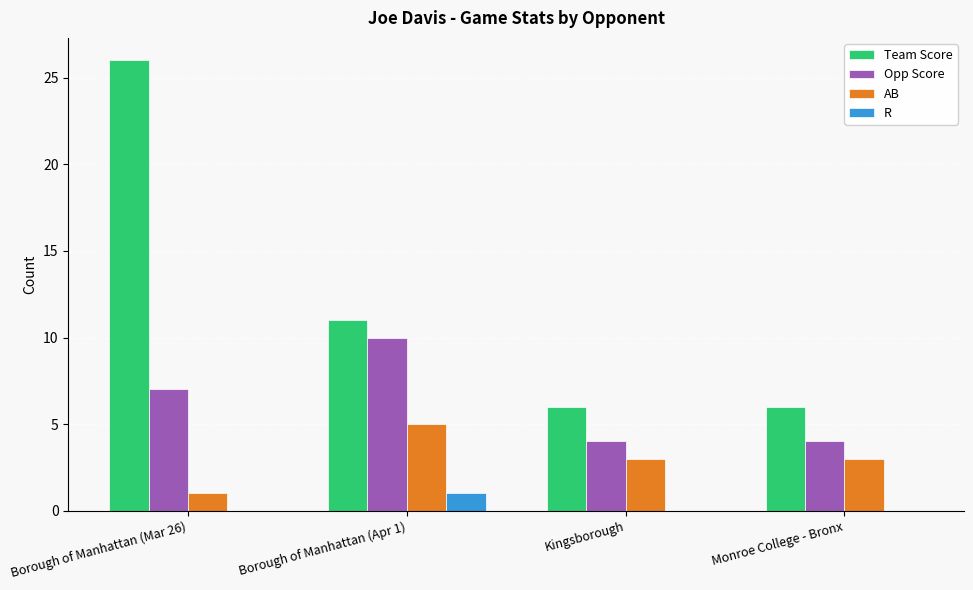

What is the sum of the Opp Score values at Kingsborough and Borough of Manhattan (Mar 26)?

11